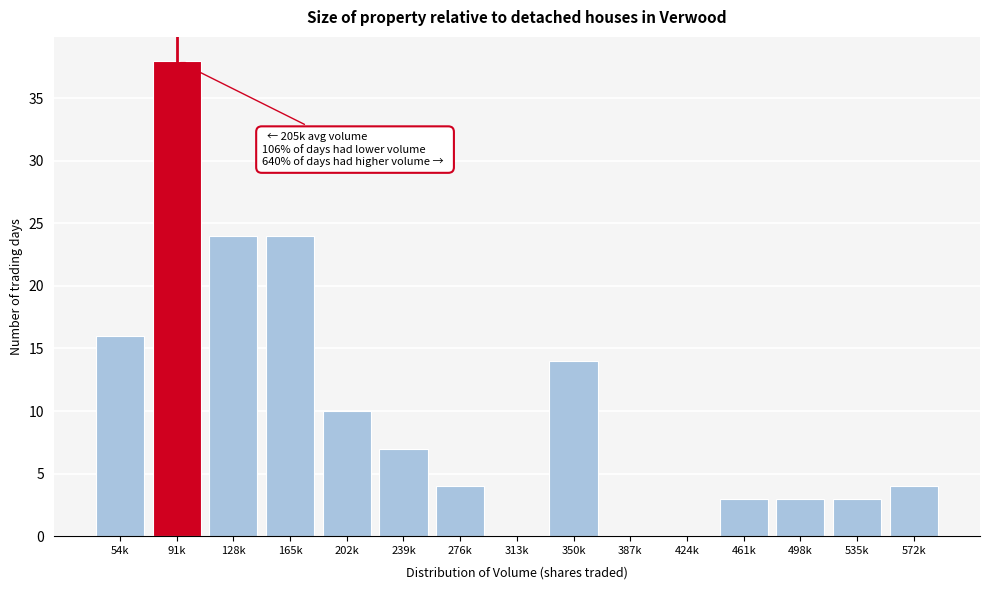

Reading left to right, list all the values displayed in this chart.

54k=16	91k=38	128k=24	165k=24	202k=10	239k=7	276k=4	313k=0	350k=14	387k=0	424k=0	461k=3	498k=3	535k=3	572k=4